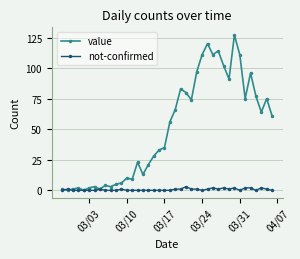

At how many categories does at least one series exceed 26?

23